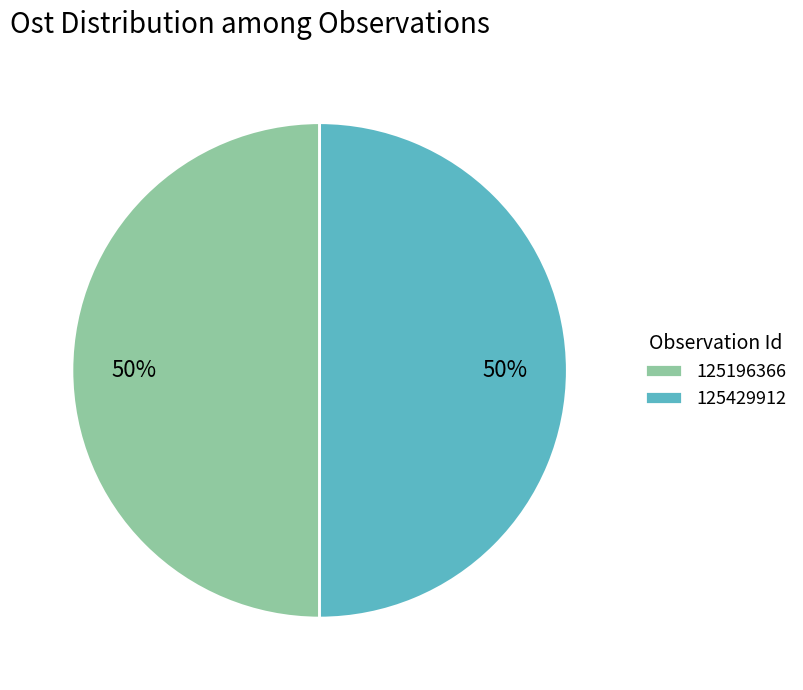

What is the ratio of the value at 125429912 to the value at 125196366?

1.0